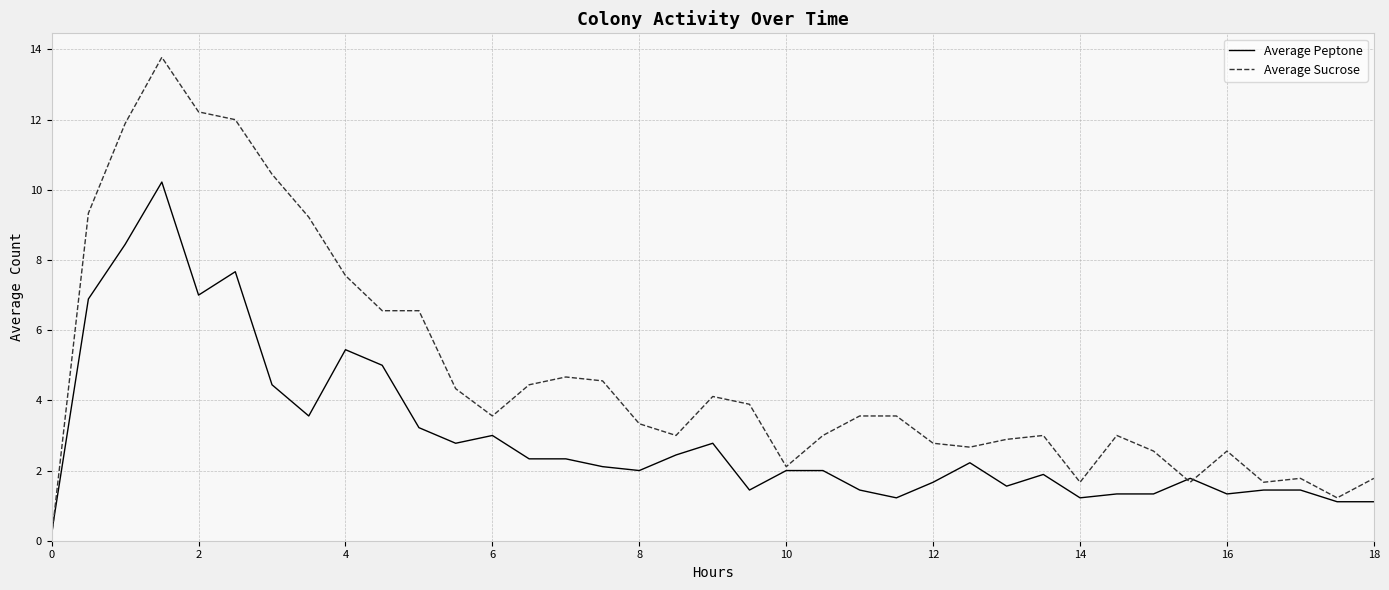

Which series has the largest total across all categories?

Average Sucrose